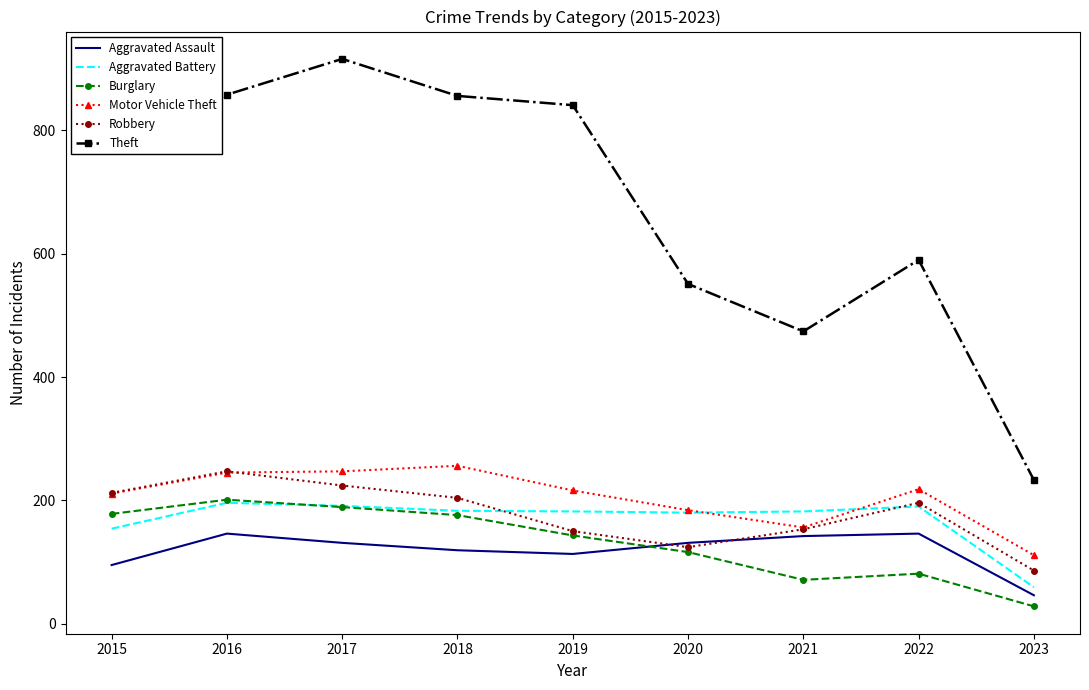

After their last crossing, which series has the higher values: Robbery or Motor Vehicle Theft?

Motor Vehicle Theft